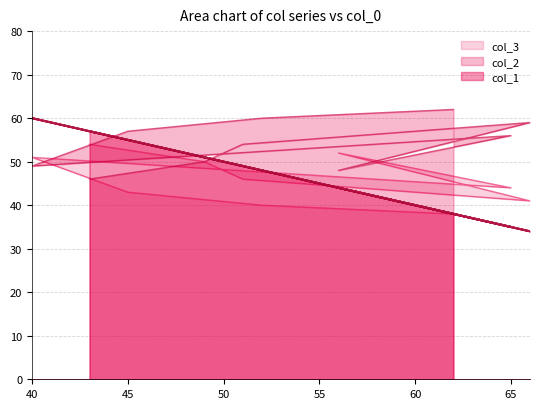

What is the sum of all col_1 values?

471